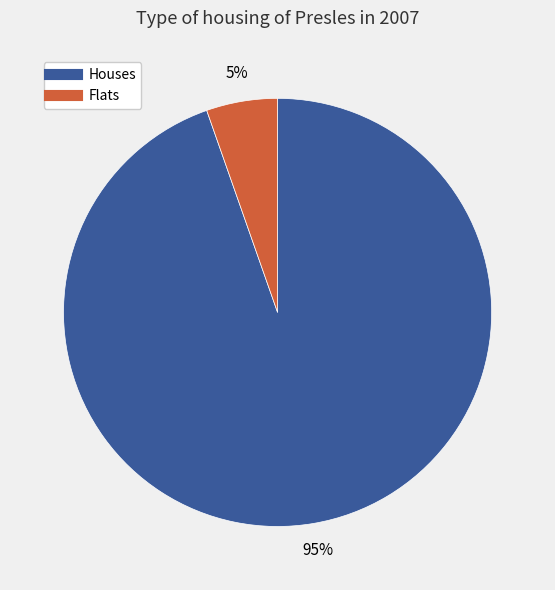

To the nearest percent, what is the average slice percentage?

50%